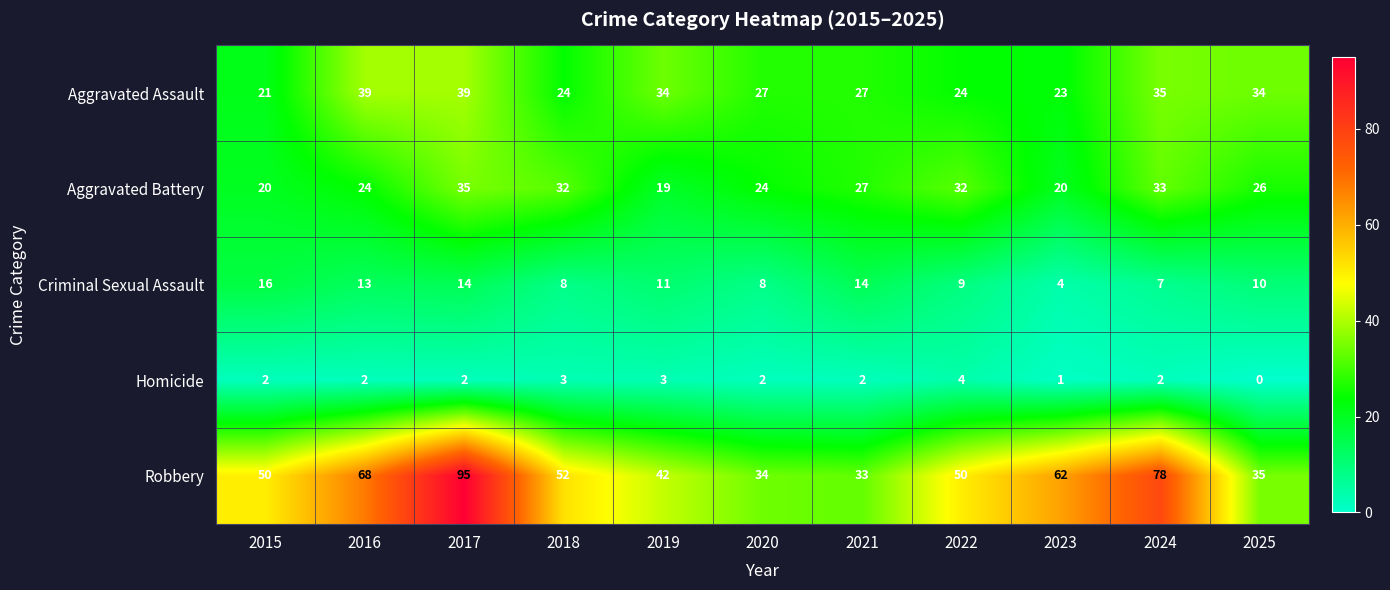

True or false: Aggravated Assault has a value of 24 at 2018.

True